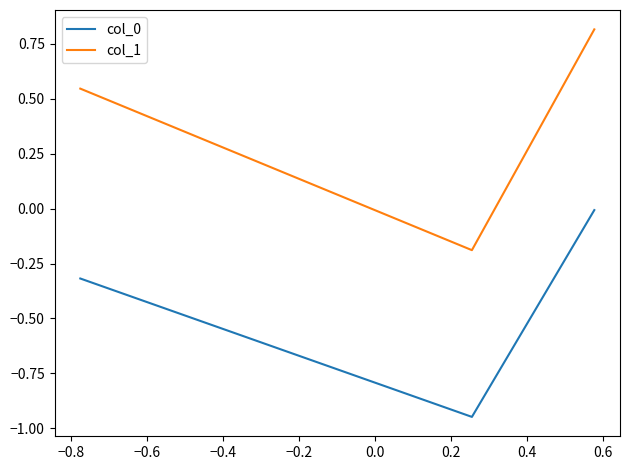

What is the greatest value displayed?

0.8